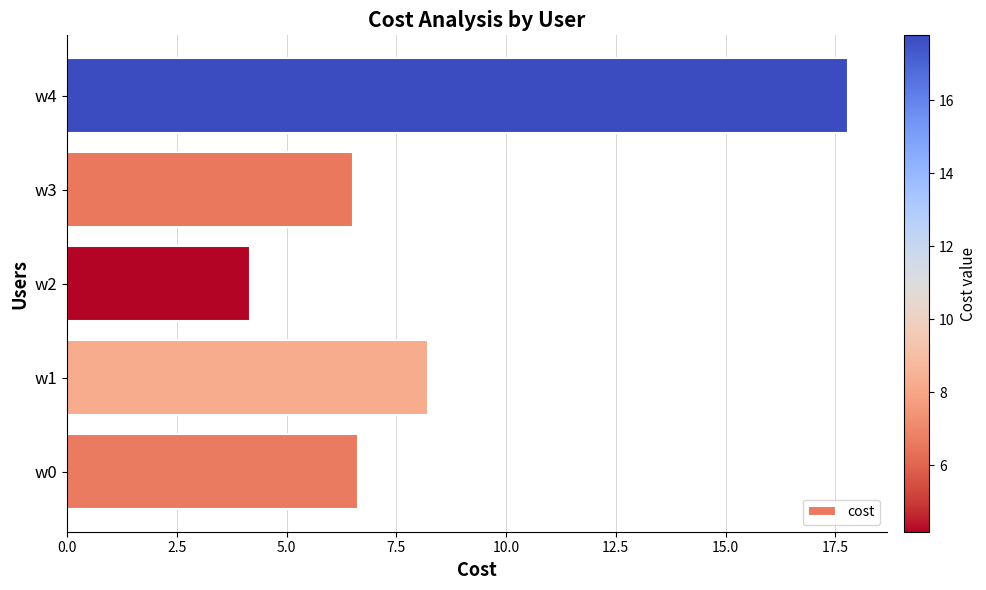

What is the sum of the values at w4 and w0?

24.4